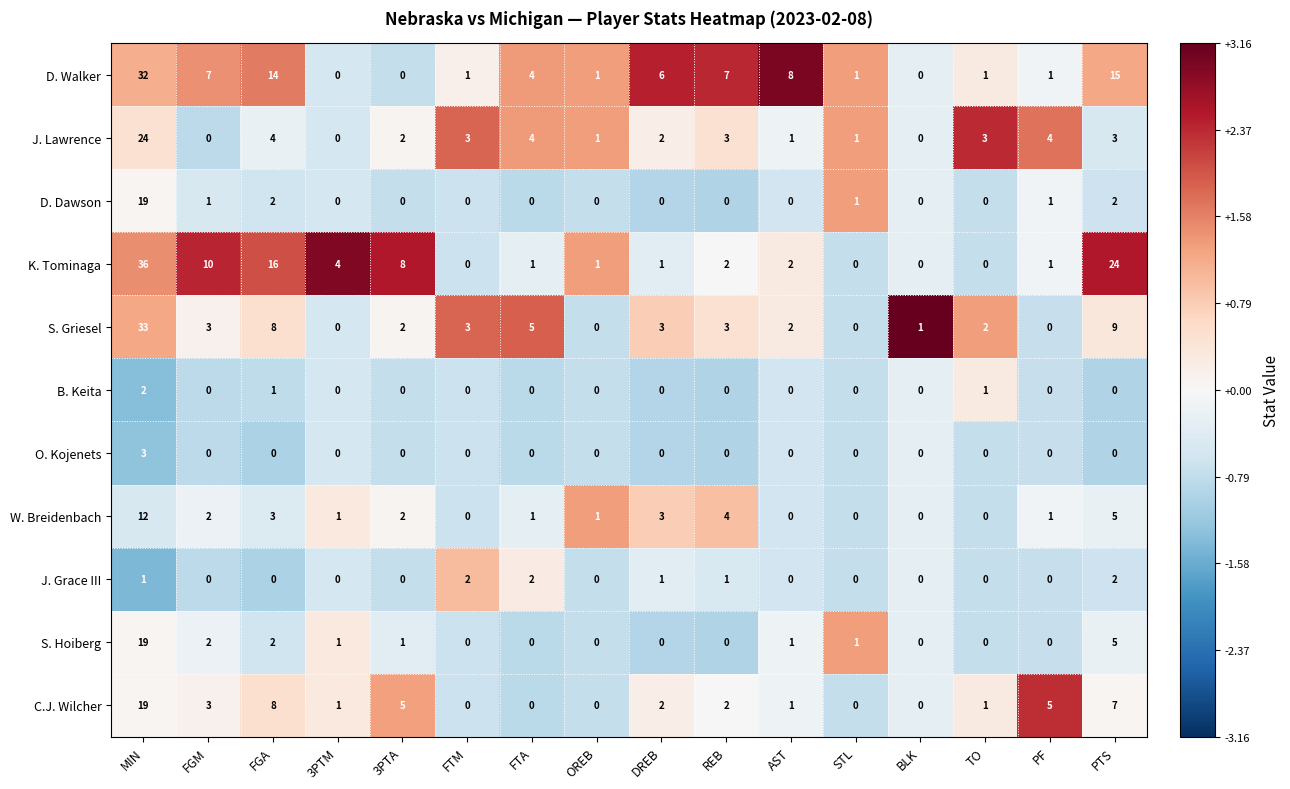

Is it true that O. Kojenets equals 1 at PTS?

False